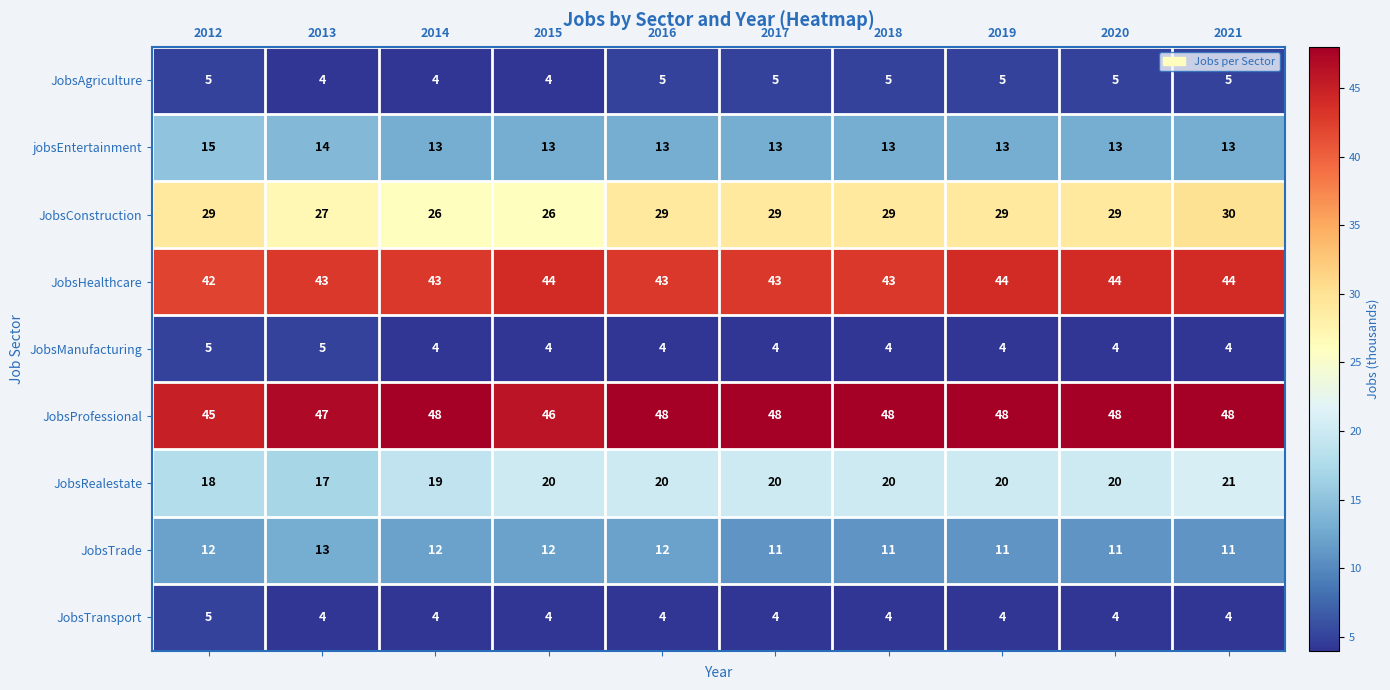

What is the greatest value displayed?

48